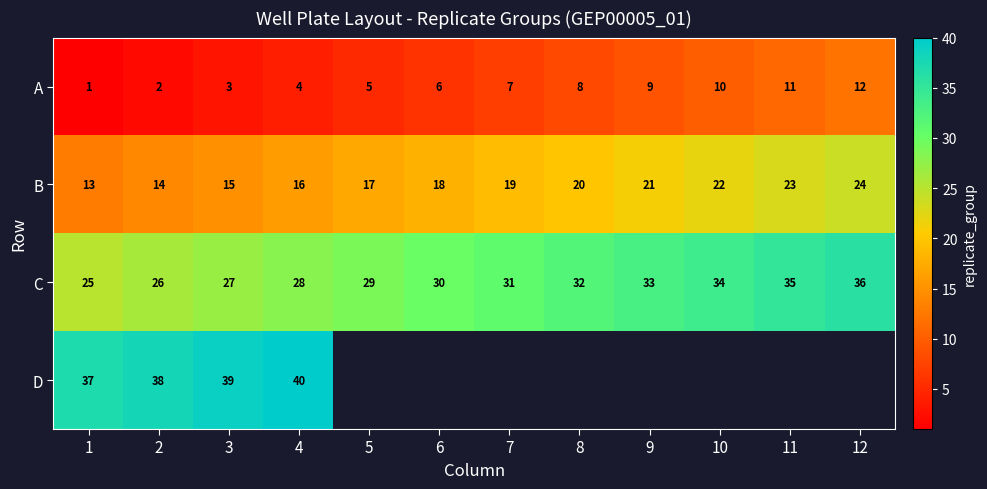

The C series shows 16.5 at 7. True or false?

False